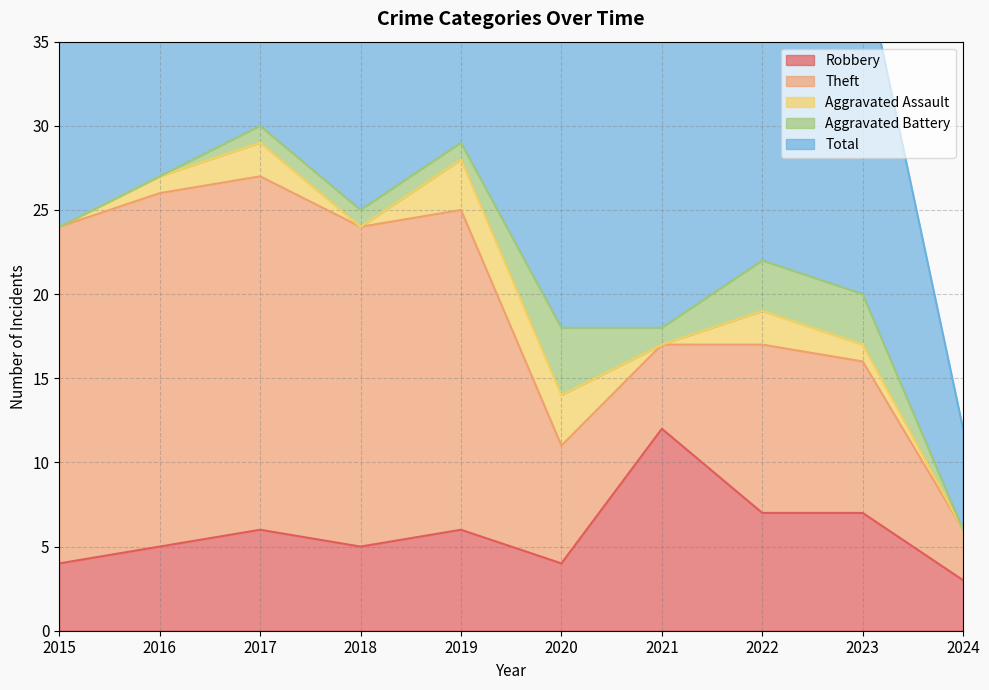

What is the approximate value of Theft at 2020, to the nearest 10?

10